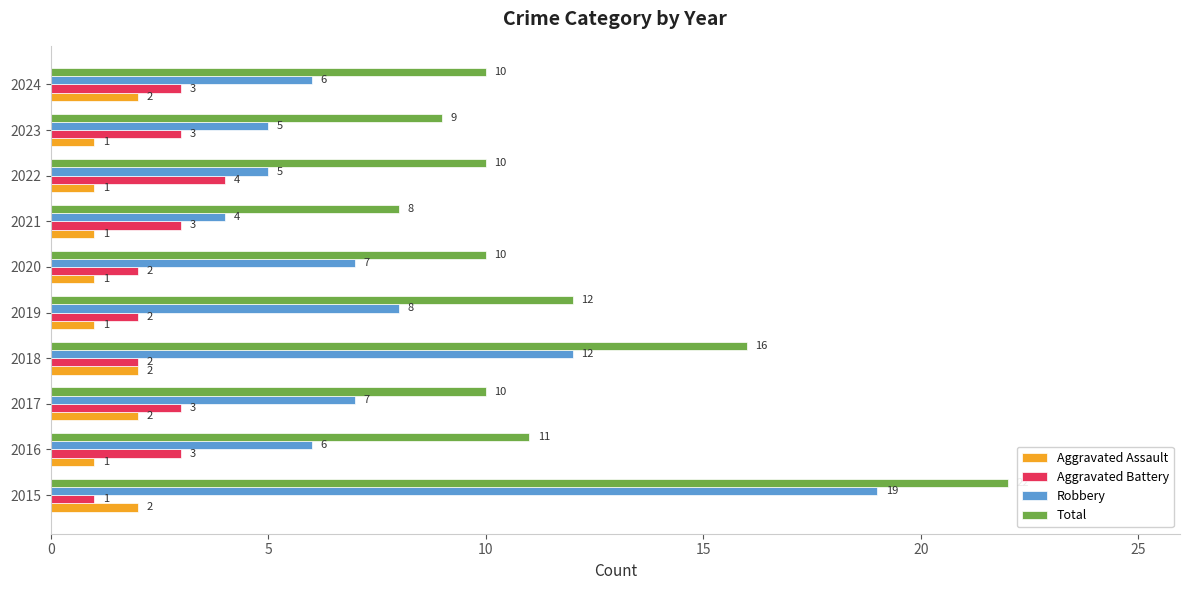

Which series has the largest range (max minus min)?

Robbery